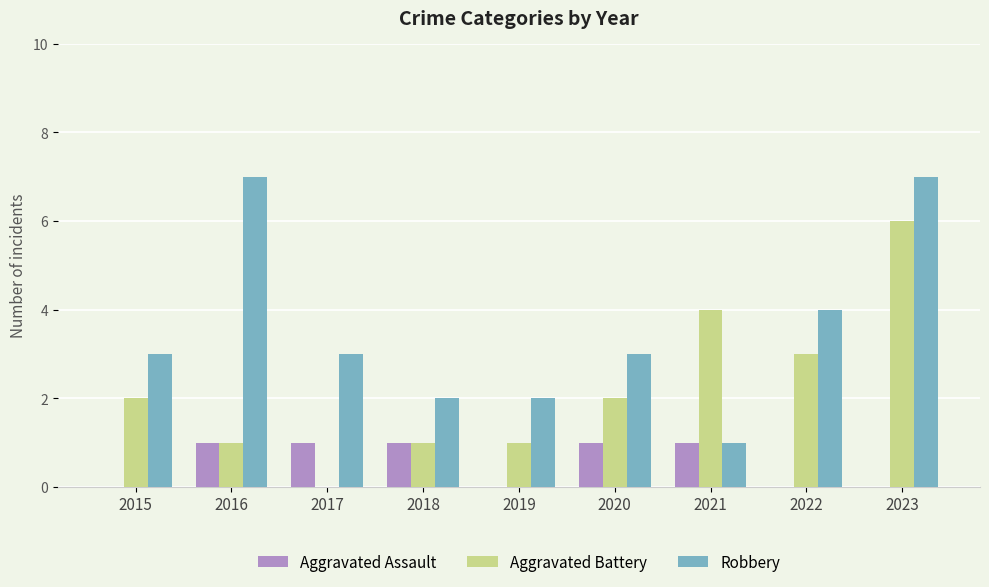

Which series changed the most between 2015 and 2016?

Robbery